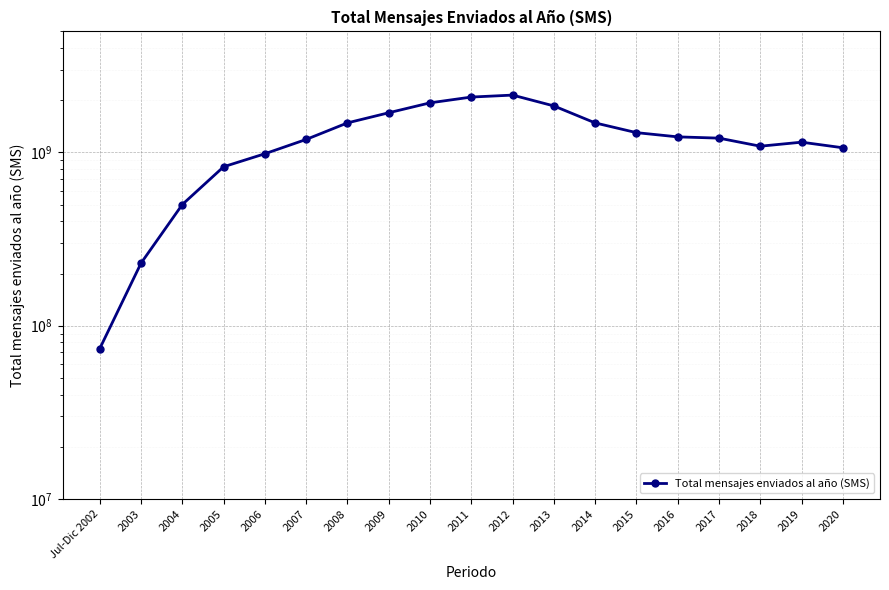

Approximately how many times larger is the value at 2007 compared to 2009?

0.7